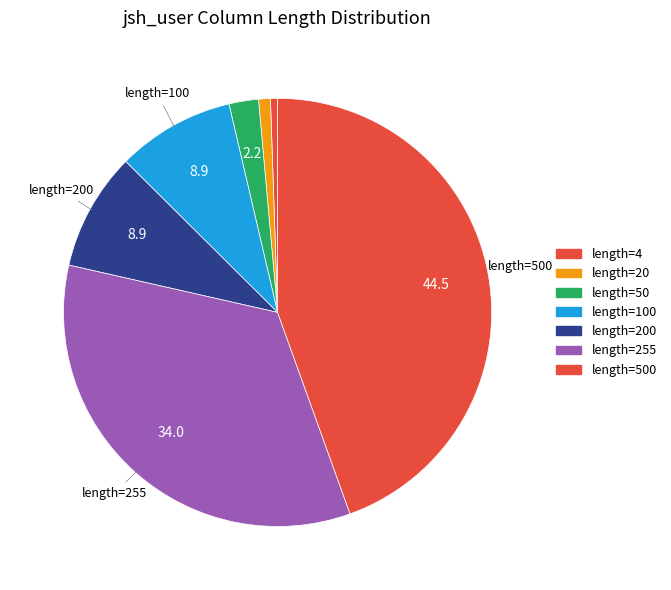

Count the number of slices in the pie.

7